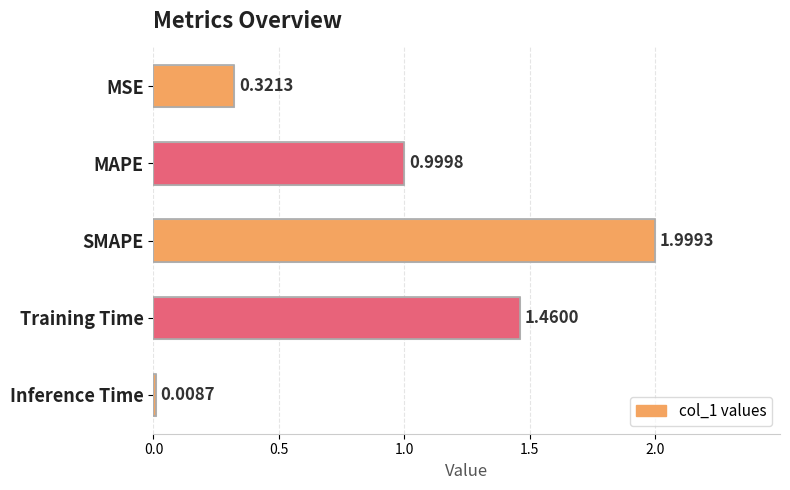

List the labels in order of value, largest first.

SMAPE, Training Time, MAPE, MSE, Inference Time